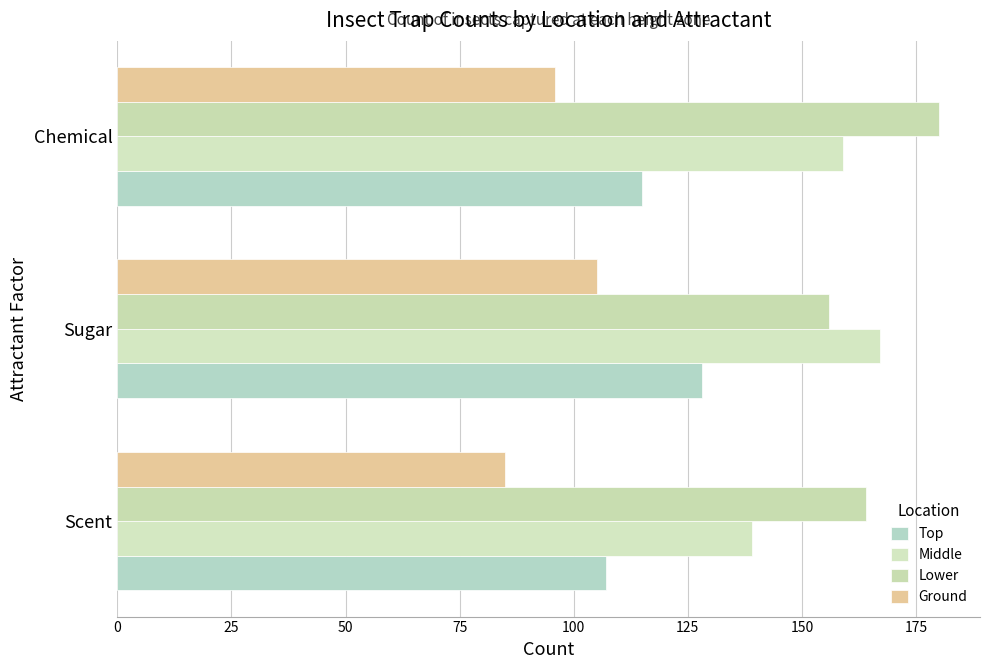

What is the minimum value shown in the chart?

85